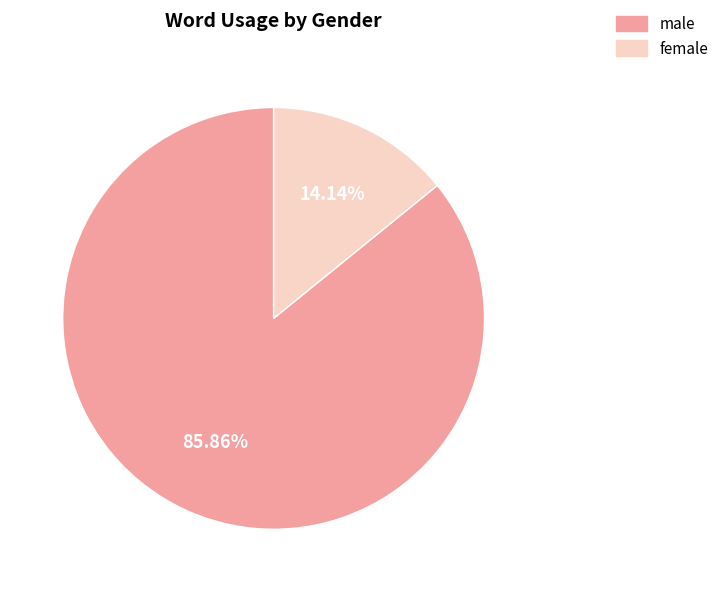

Is there a majority slice in this chart?

Yes